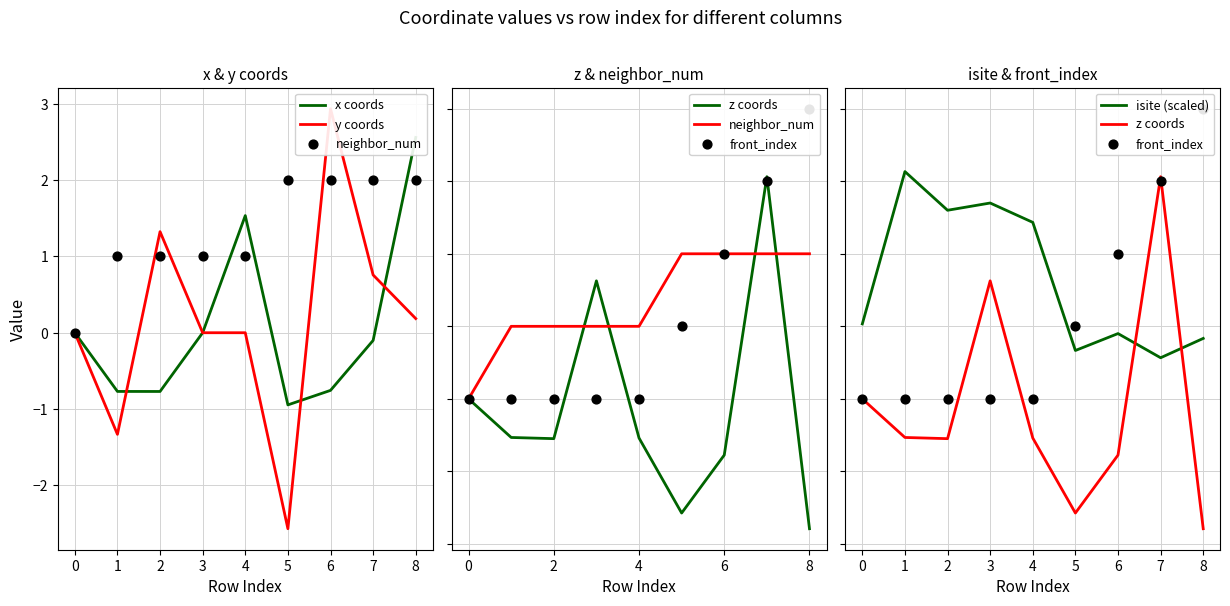

Which series has the largest total across all categories?

isite (scaled)